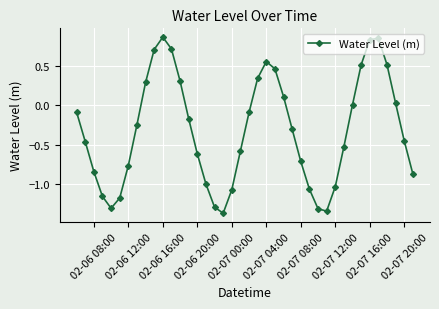

Count the number of categories in the chart.

40